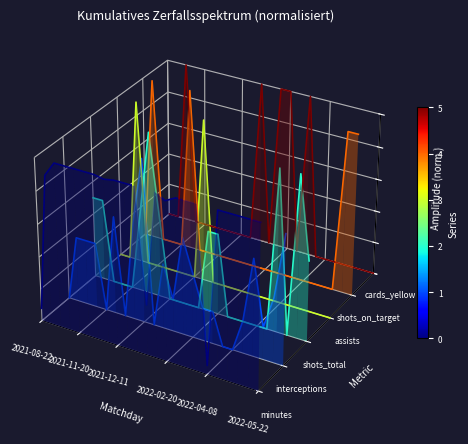

How many data points does each series have?

23